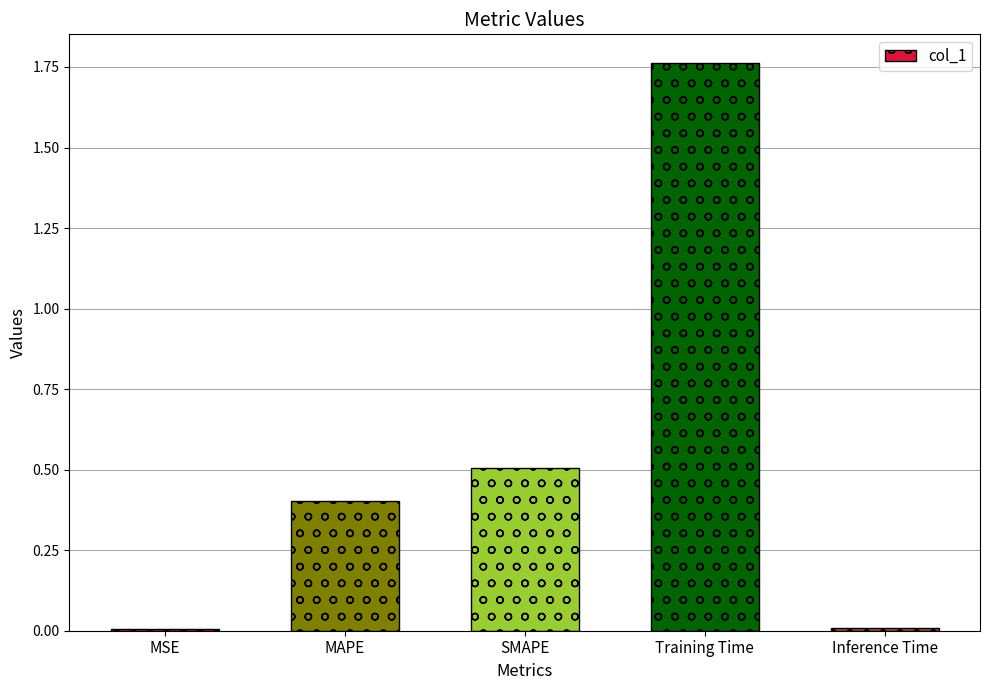

The chart shows a value of 0.5 at SMAPE. True or false?

True